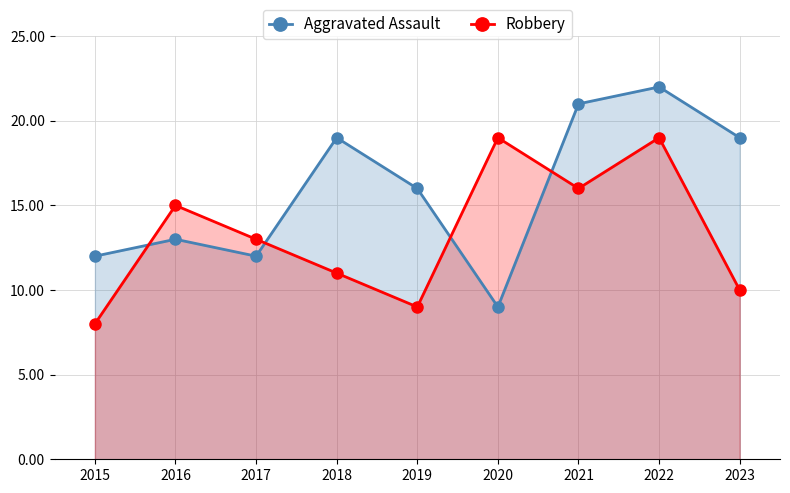

Which series has the widest spread of values?

Aggravated Assault